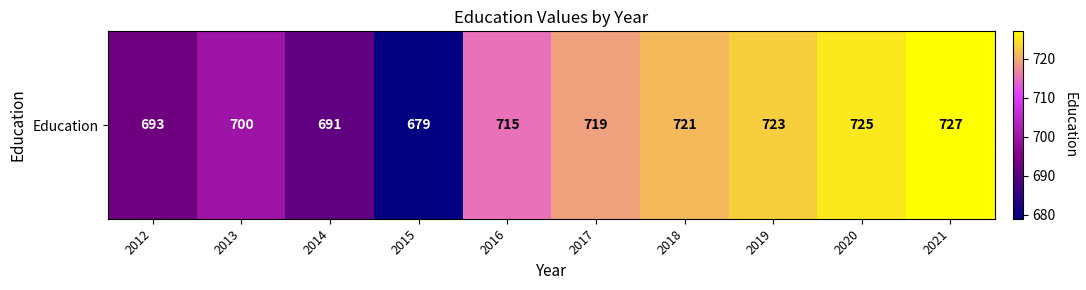

True or false: the data shows 422 at 2014.

False